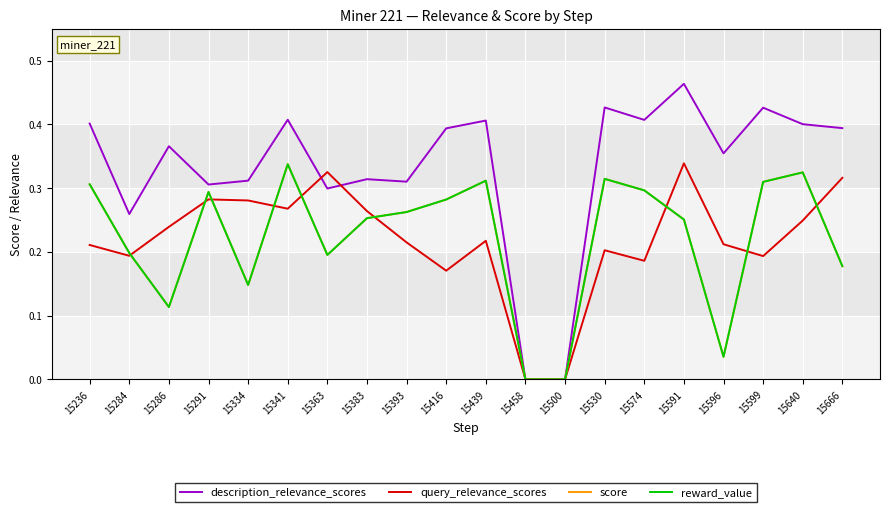

Which series changed the most between 15286 and 15599?

score